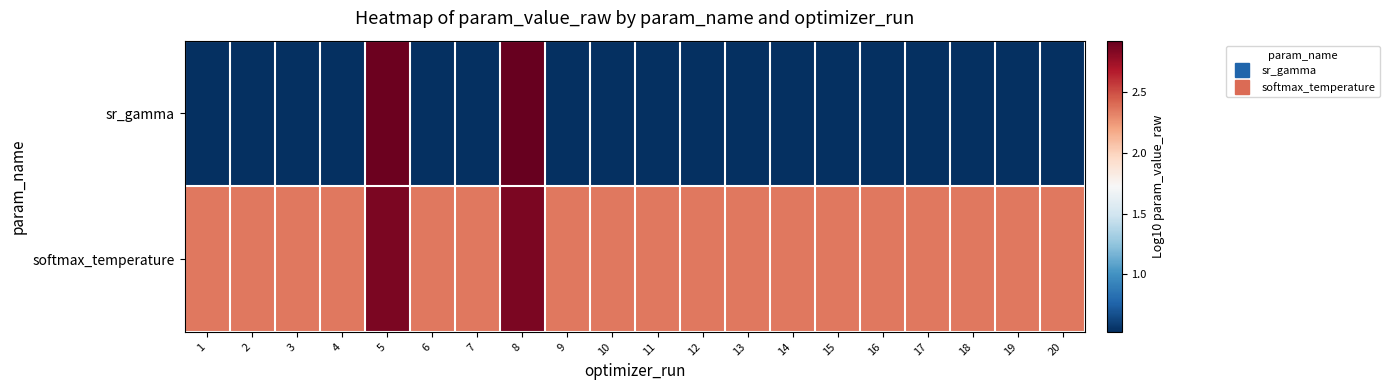

Reading right to left, transcribe all the data shown in this chart.

sr_gamma: 20=0.5	19=0.5	18=0.5	17=0.5	16=0.5	15=0.5	14=0.5	13=0.5	12=0.5	11=0.5	10=0.5	9=0.5	8=2.9	7=0.5	6=0.5	5=2.9	4=0.5	3=0.5	2=0.5	1=0.5
softmax_temperature: 20=2.4	19=2.4	18=2.4	17=2.4	16=2.4	15=2.4	14=2.4	13=2.4	12=2.4	11=2.4	10=2.4	9=2.4	8=2.9	7=2.4	6=2.4	5=2.9	4=2.4	3=2.4	2=2.4	1=2.4